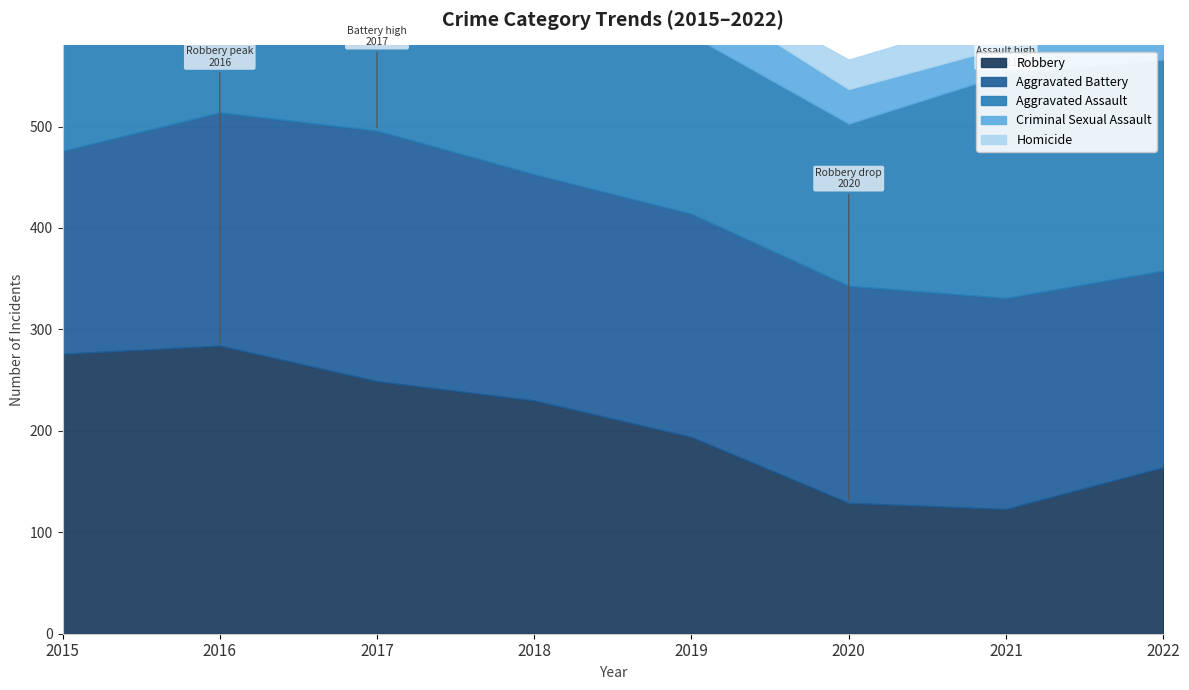

How many data points in Criminal Sexual Assault are above 35?

3